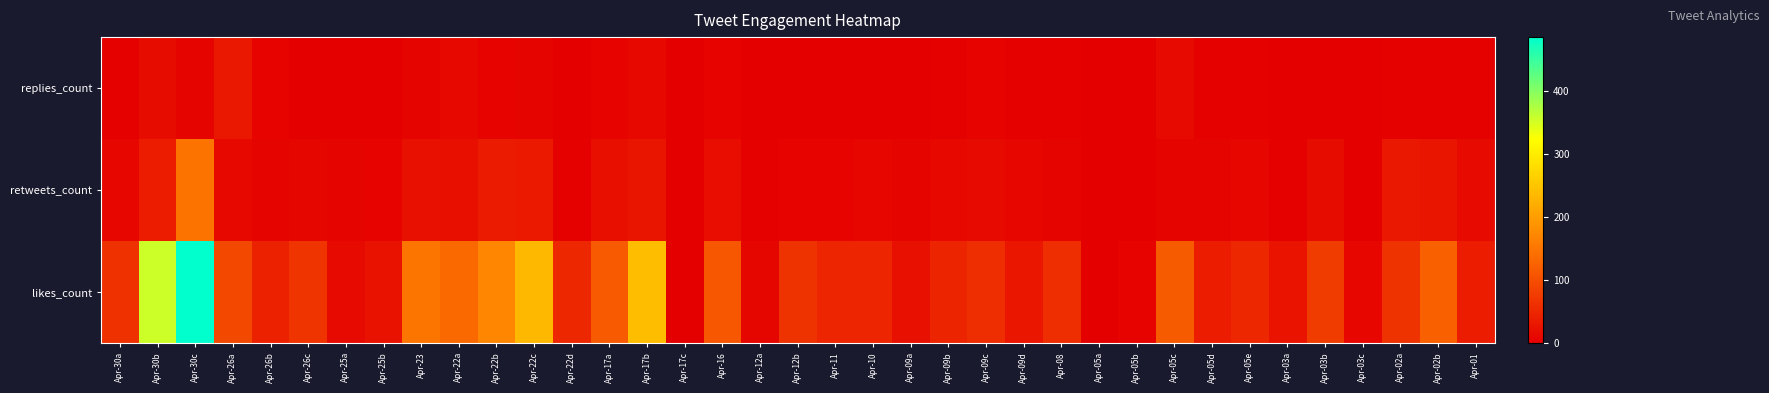

Reading right to left, what are all the values shown in this chart?

replies_count: Apr-01=3	Apr-02b=3	Apr-02a=2	Apr-03c=0	Apr-03b=0	Apr-03a=0	Apr-05e=2	Apr-05d=3	Apr-05c=14	Apr-05b=1	Apr-05a=1	Apr-08=2	Apr-09d=2	Apr-09c=4	Apr-09b=2	Apr-09a=1	Apr-10=1	Apr-11=1	Apr-12b=1	Apr-12a=1	Apr-16=4	Apr-17c=0	Apr-17b=13	Apr-17a=4	Apr-22d=0	Apr-22c=6	Apr-22b=5	Apr-22a=13	Apr-23=7	Apr-25b=1	Apr-25a=1	Apr-26c=1	Apr-26b=4	Apr-26a=31	Apr-30c=6	Apr-30b=17	Apr-30a=2
retweets_count: Apr-01=14	Apr-02b=27	Apr-02a=32	Apr-03c=0	Apr-03b=17	Apr-03a=3	Apr-05e=10	Apr-05d=7	Apr-05c=6	Apr-05b=0	Apr-05a=0	Apr-08=7	Apr-09d=10	Apr-09c=14	Apr-09b=12	Apr-09a=6	Apr-10=10	Apr-11=4	Apr-12b=5	Apr-12a=2	Apr-16=18	Apr-17c=0	Apr-17b=28	Apr-17a=19	Apr-22d=3	Apr-22c=34	Apr-22b=35	Apr-22a=19	Apr-23=22	Apr-25b=4	Apr-25a=7	Apr-26c=9	Apr-26b=7	Apr-26a=13	Apr-30c=147	Apr-30b=37	Apr-30a=11
likes_count: Apr-01=36	Apr-02b=122	Apr-02a=66	Apr-03c=11	Apr-03b=77	Apr-03a=26	Apr-05e=53	Apr-05d=36	Apr-05c=116	Apr-05b=5	Apr-05a=1	Apr-08=59	Apr-09d=29	Apr-09c=58	Apr-09b=47	Apr-09a=22	Apr-10=48	Apr-11=49	Apr-12b=65	Apr-12a=9	Apr-16=111	Apr-17c=0	Apr-17b=240	Apr-17a=115	Apr-22d=50	Apr-22c=234	Apr-22b=171	Apr-22a=134	Apr-23=149	Apr-25b=23	Apr-25a=15	Apr-26c=68	Apr-26b=43	Apr-26a=91	Apr-30c=485	Apr-30b=355	Apr-30a=63